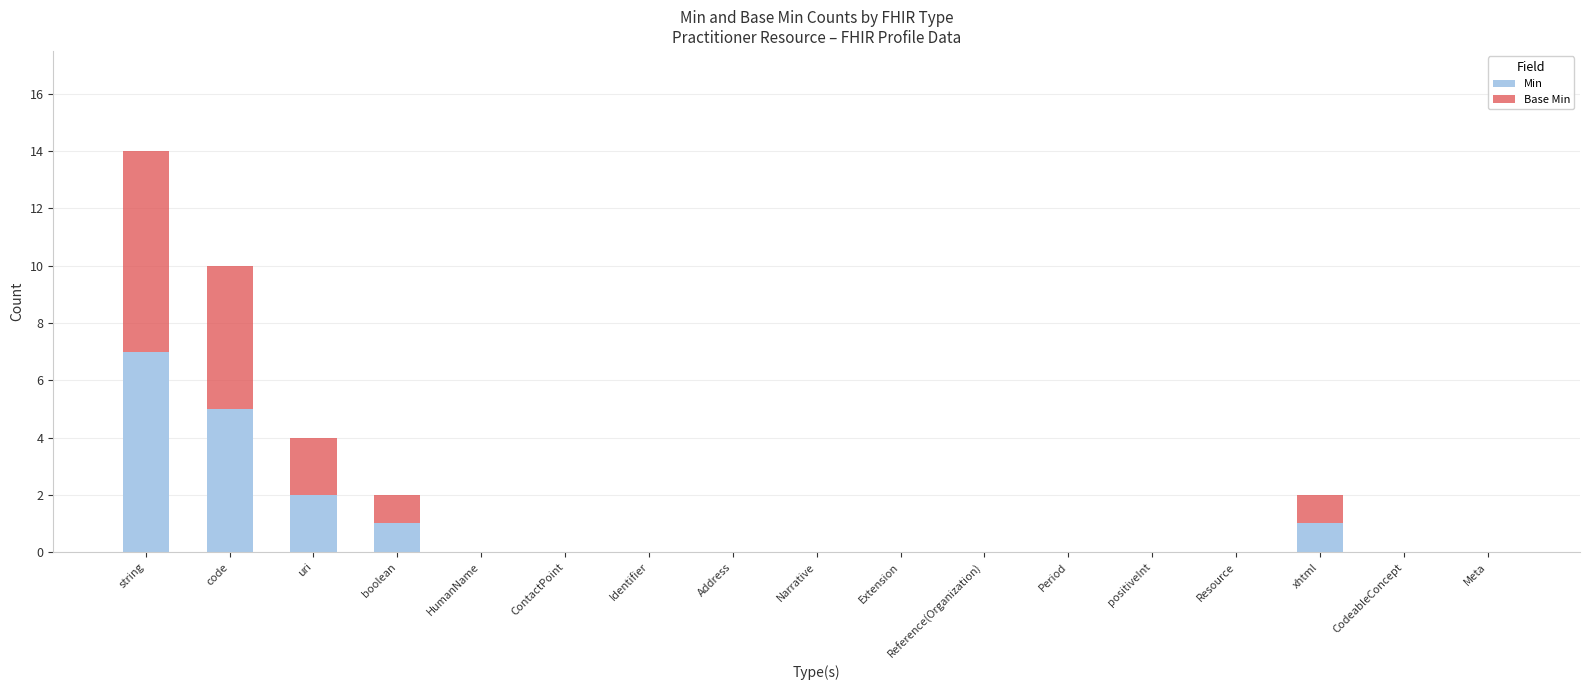

Are the bars horizontal?

No